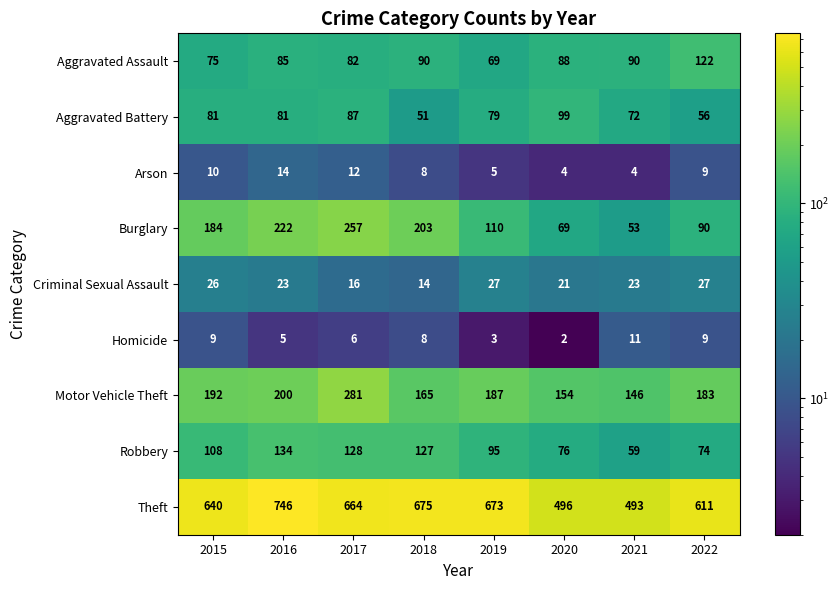

At which label does Criminal Sexual Assault first exceed 23?

2015